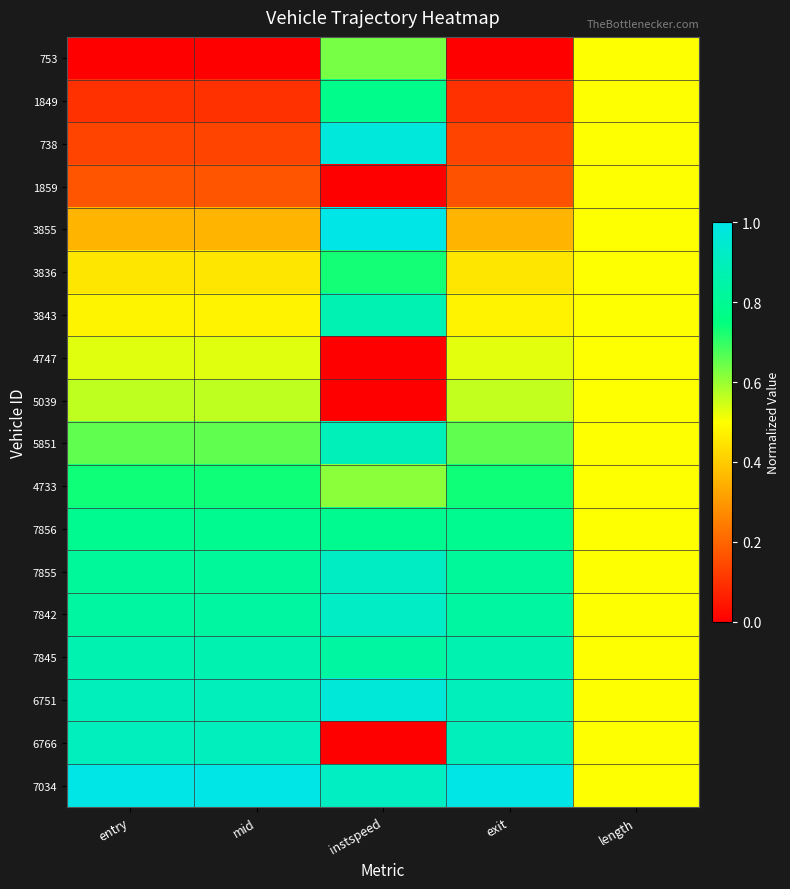

Between entry and length, which series saw the biggest shift?

753